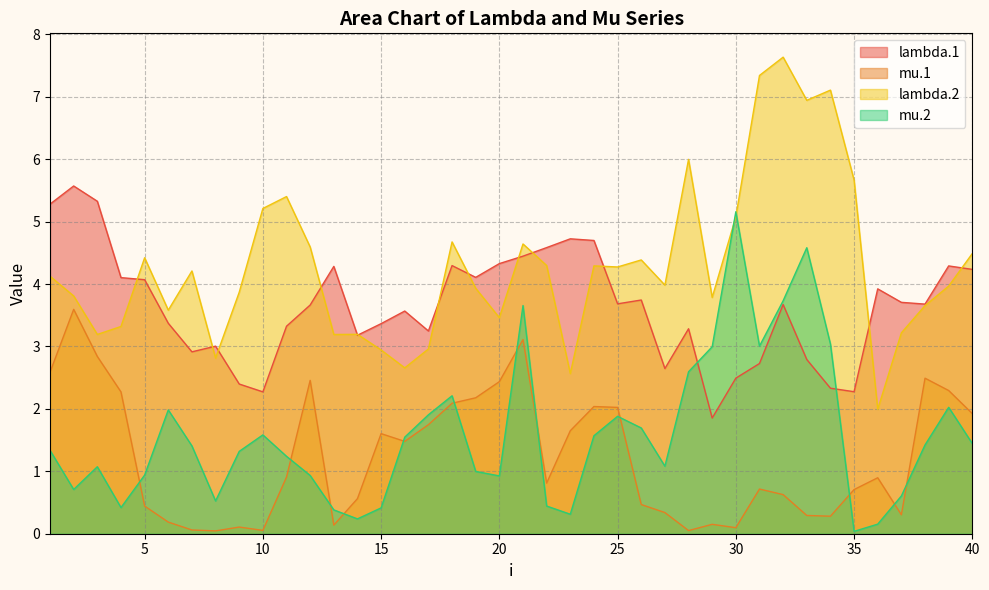

Where is the first local maximum for lambda.1?

2